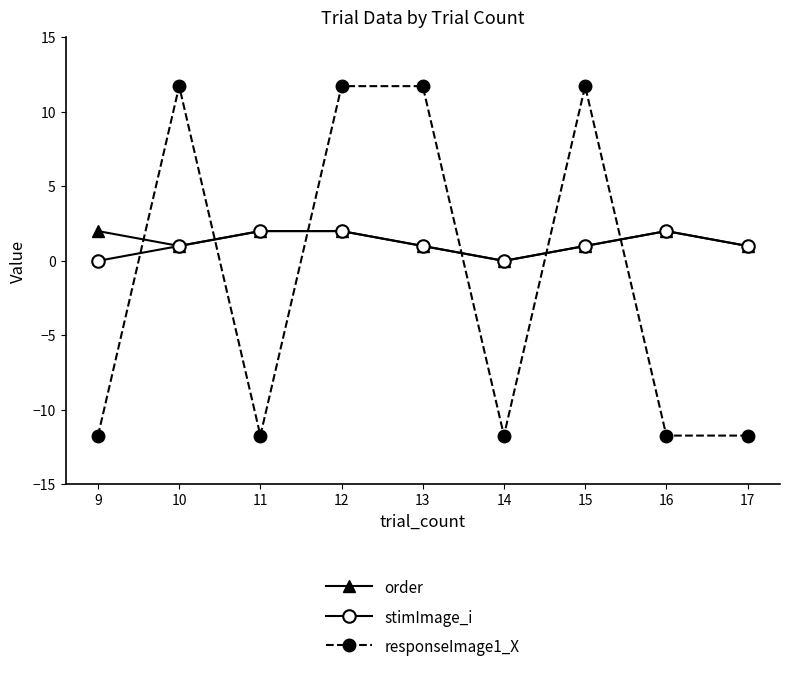

Read the responseImage1_X value at 17.

-11.7